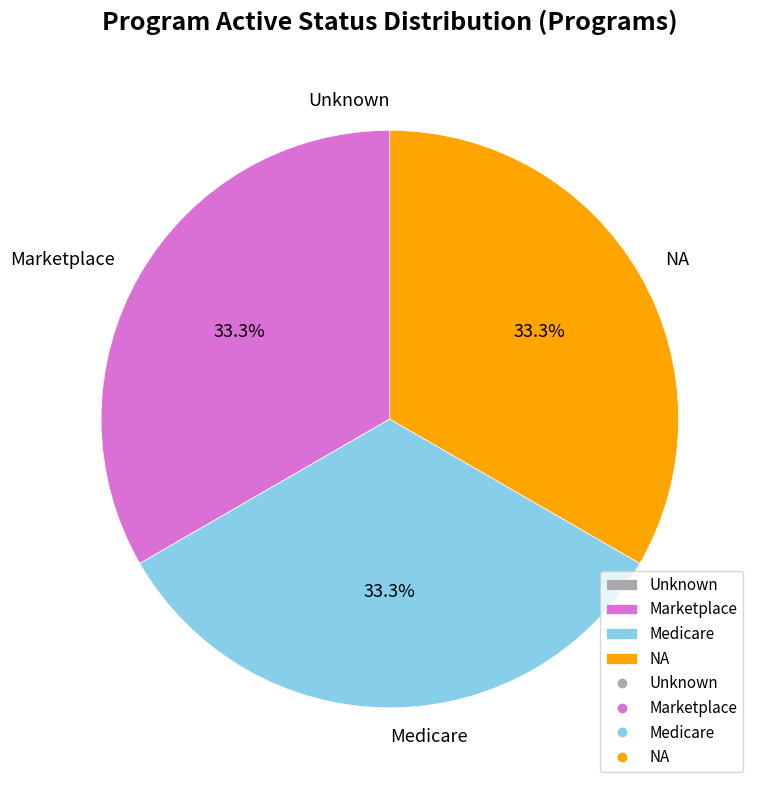

Is there a majority slice in this chart?

No